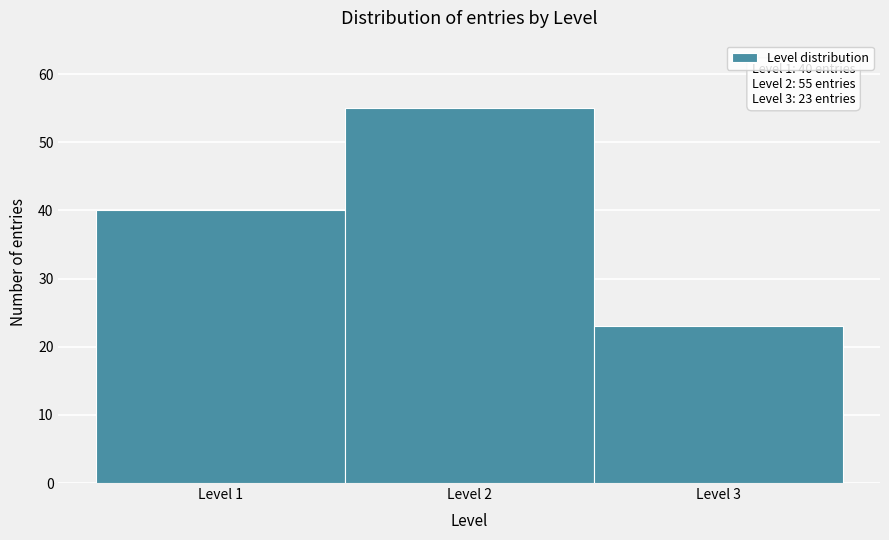

Over which range of the x-axis is the bar tallest?

1.5 to 2.5